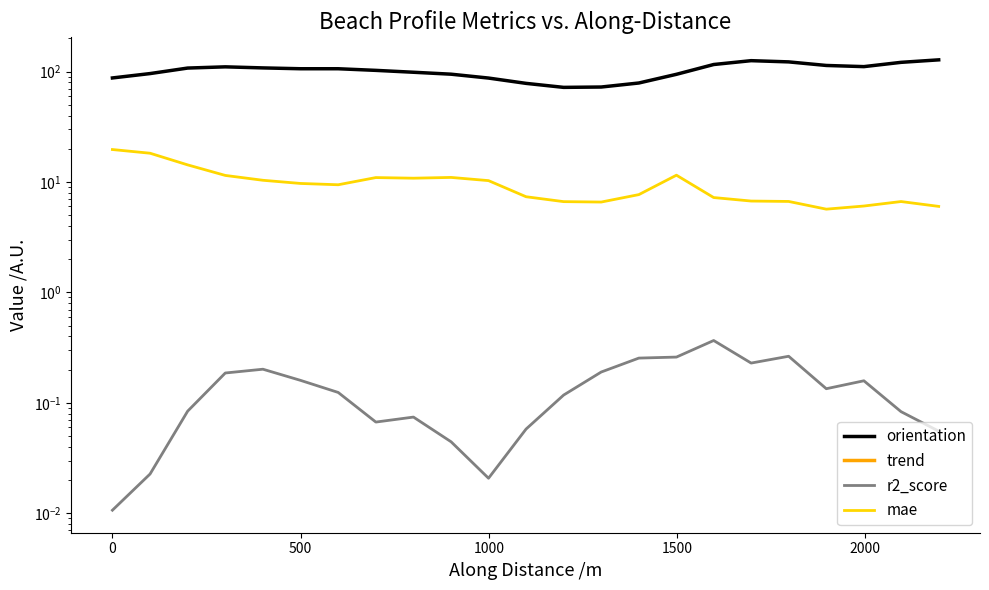

Is the value of r2_score at 12 greater than the value of orientation at 21?

No